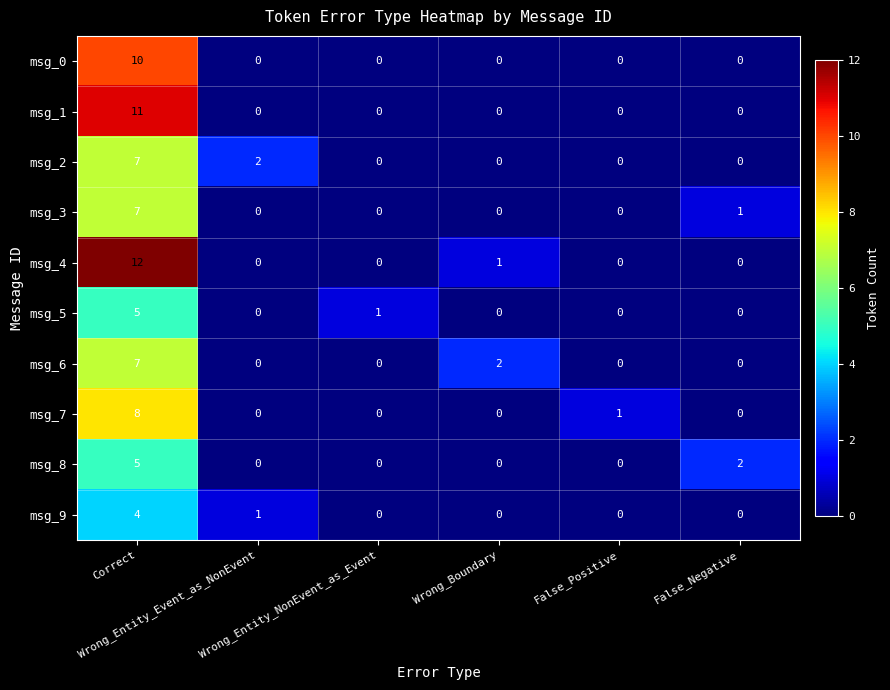

What is the maximum value for msg_9?

4